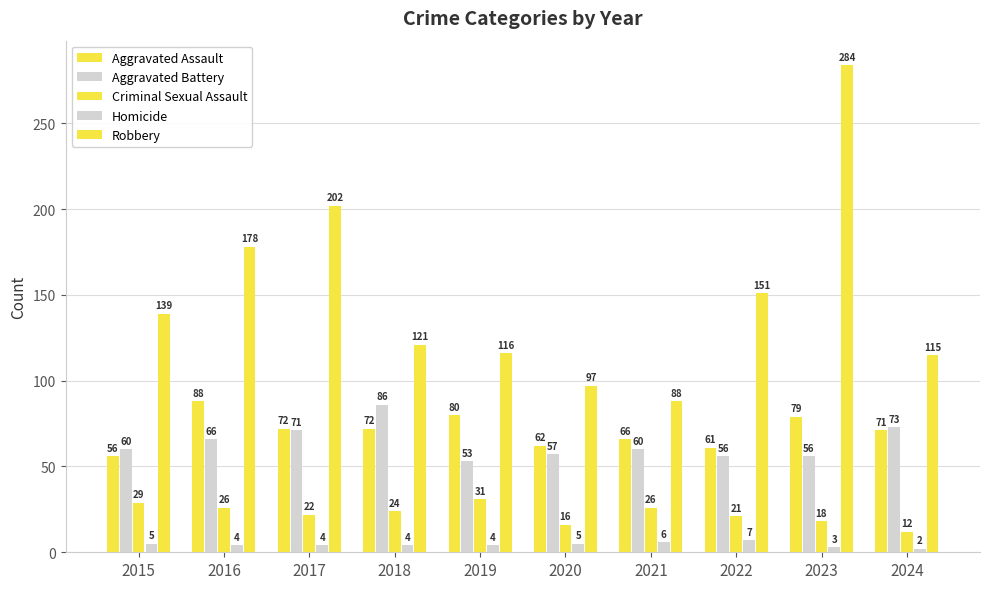

How many data points does each series have?

10